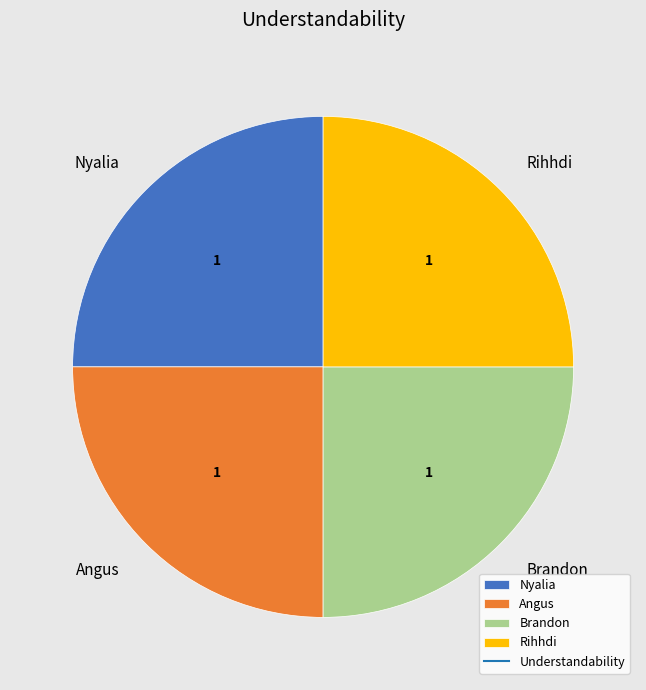

Is there any slice that represents more than half of the pie?

No